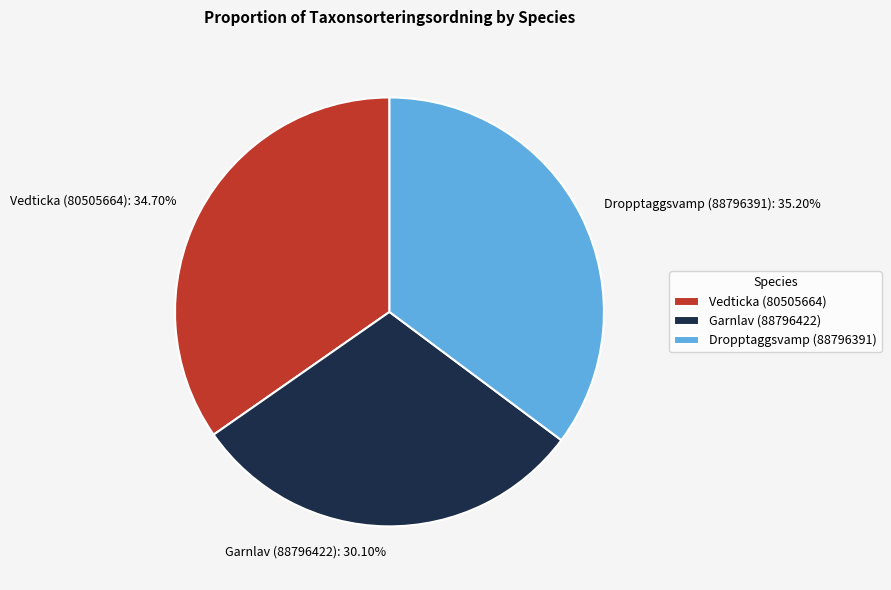

How many segments does this pie chart have?

3